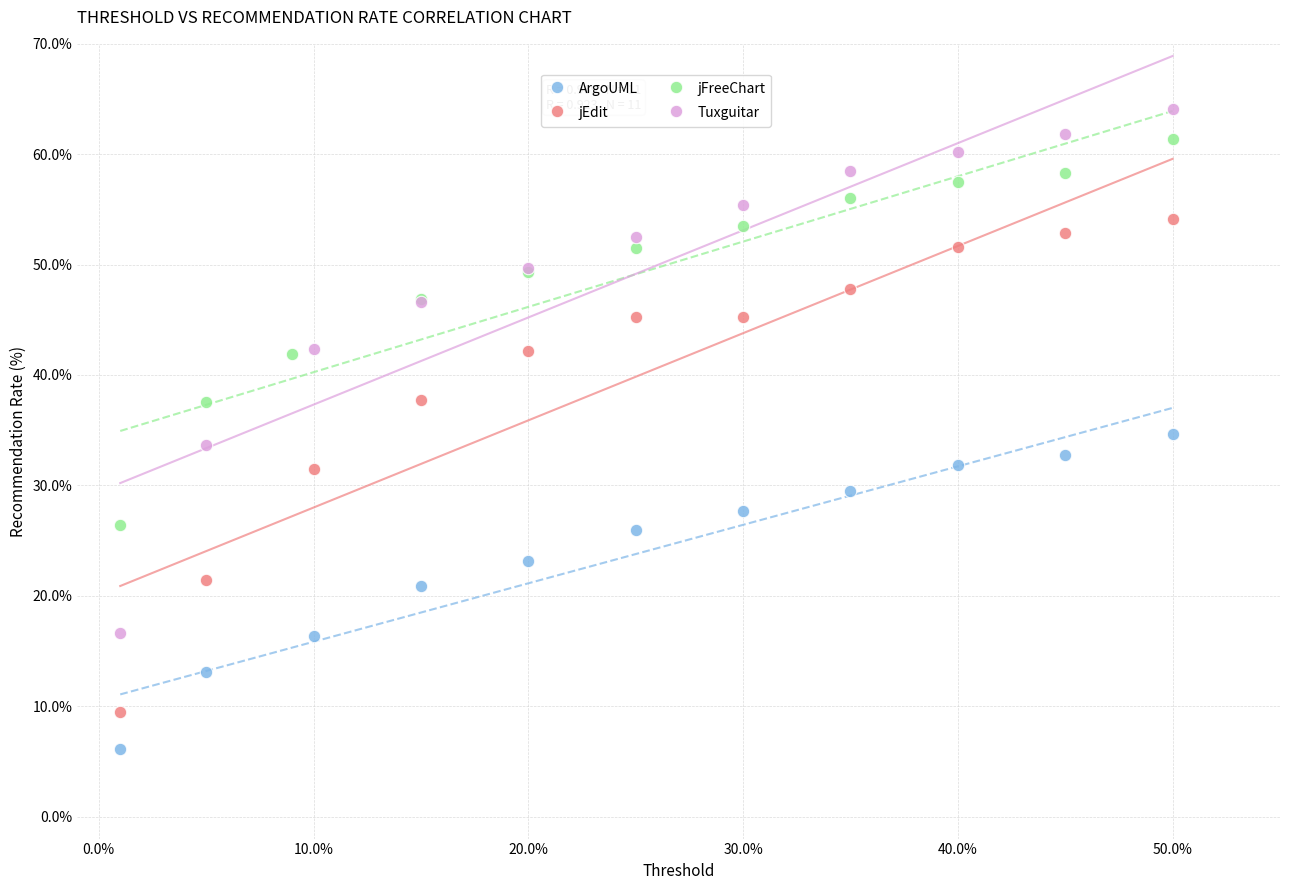

Which series reaches the maximum Y coordinate?

Tuxguitar